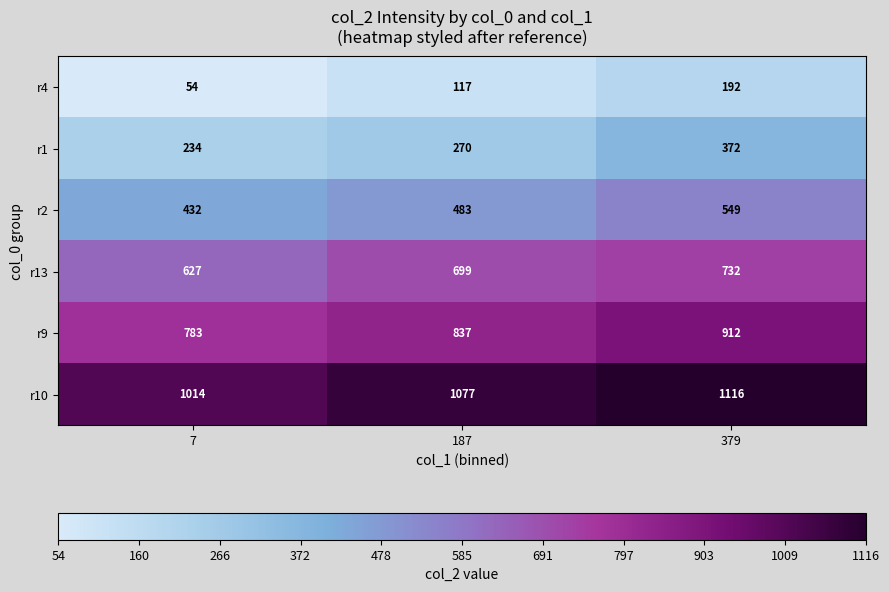

Which label corresponds to the smallest value in the chart?

7